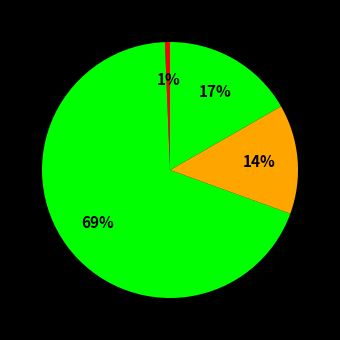

Count the number of slices in the pie.

4